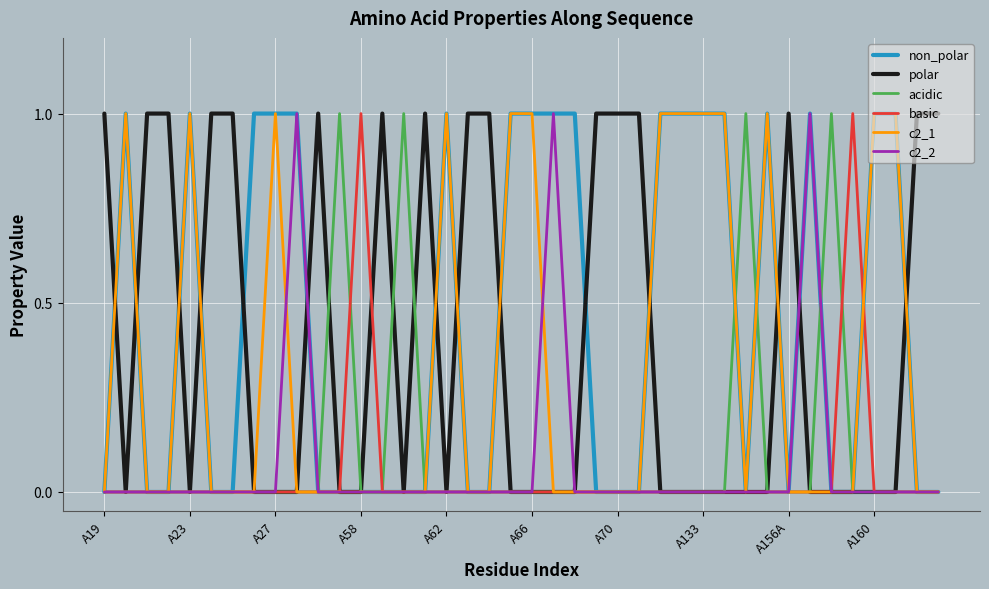

Which series has the largest total across all categories?

non_polar